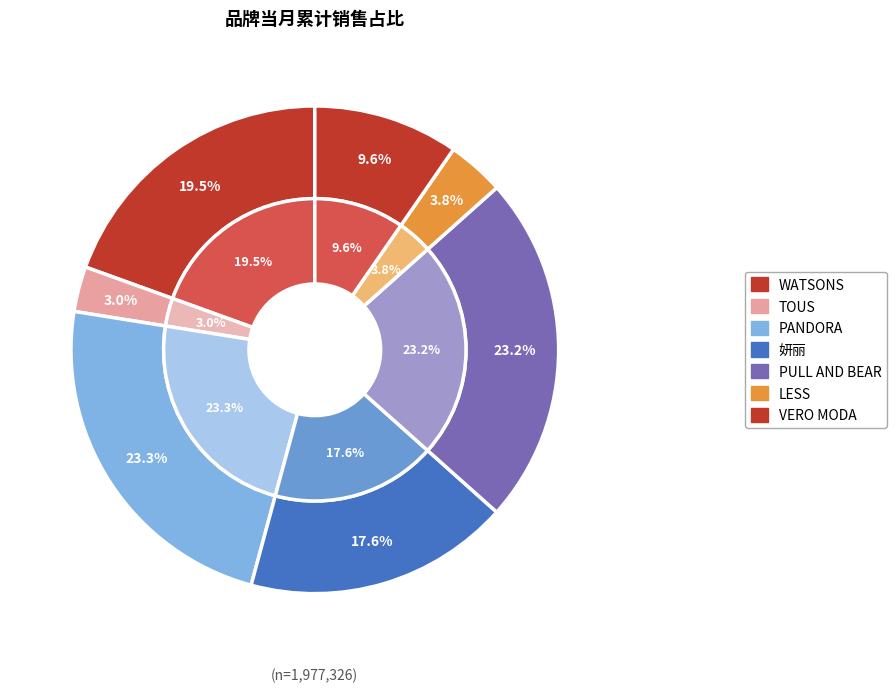

Rank the categories by value from lowest to highest.

TOUS, LESS, VERO MODA, 妍丽, WATSONS, PULL AND BEAR, PANDORA